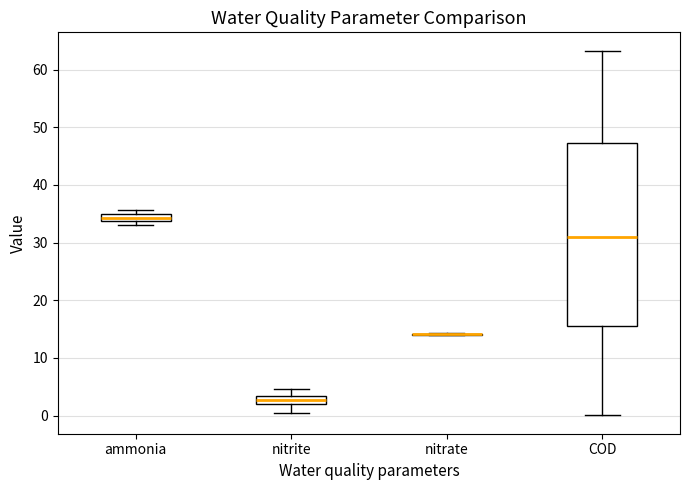

Where is the upper edge of the box for nitrite on the y-axis? The values are not printed on the chart, so give them approximately, as read against the axis.

3